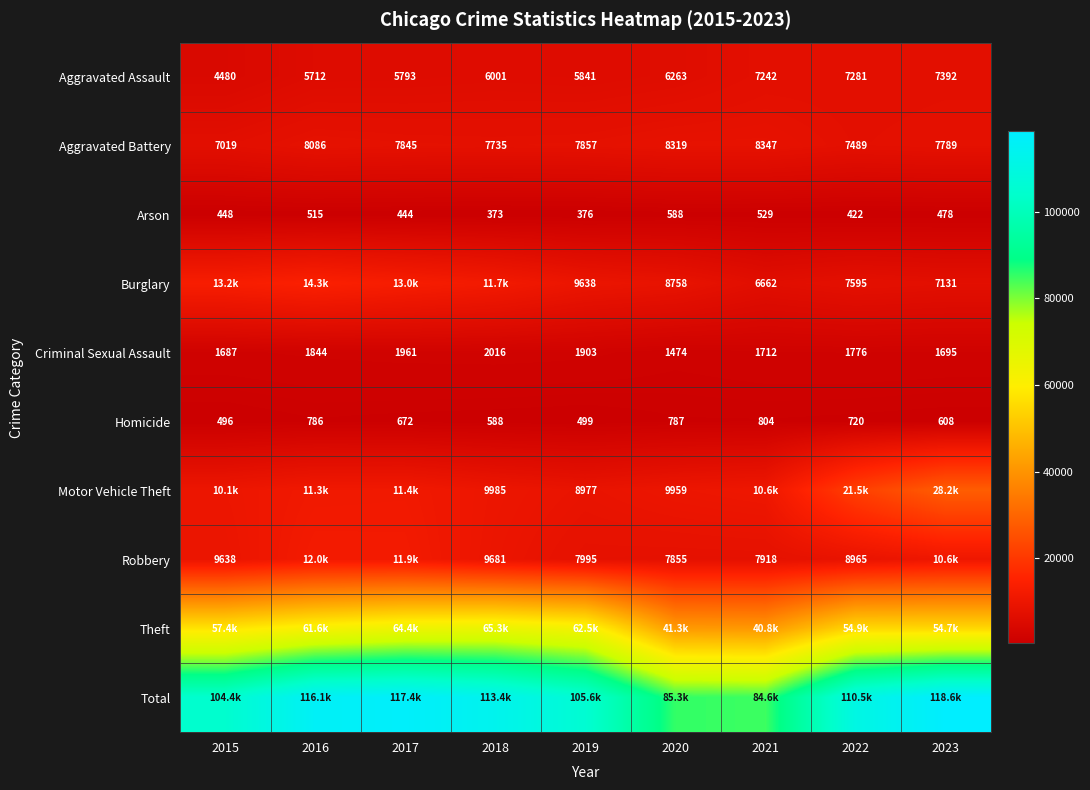

True or false: Homicide has a value of 787 at 2020.

True